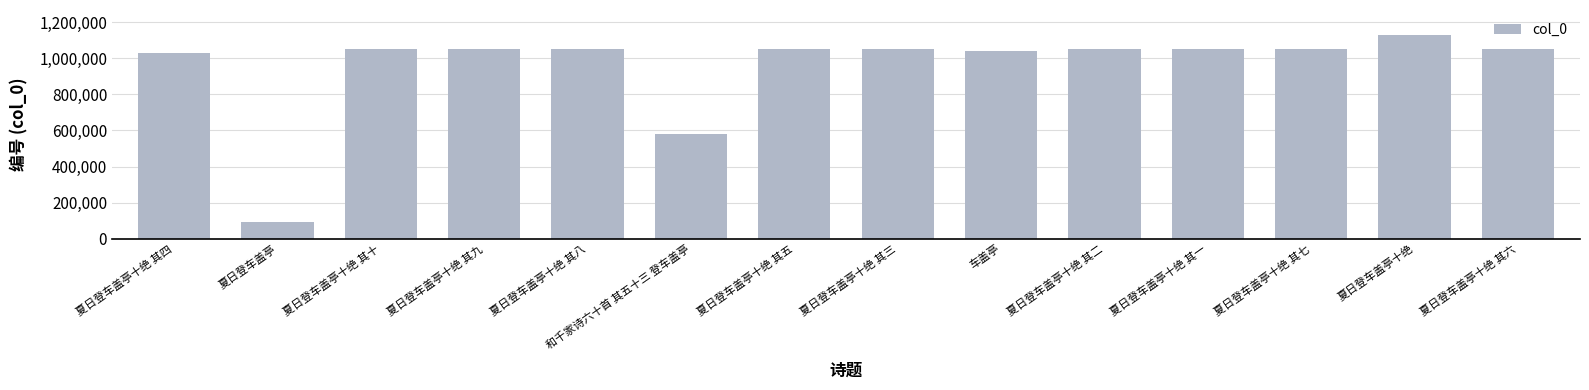

Approximately how many times larger is the value at 夏日登车盖亭十绝 其二 compared to 夏日登车盖亭十绝 其一?

1.0